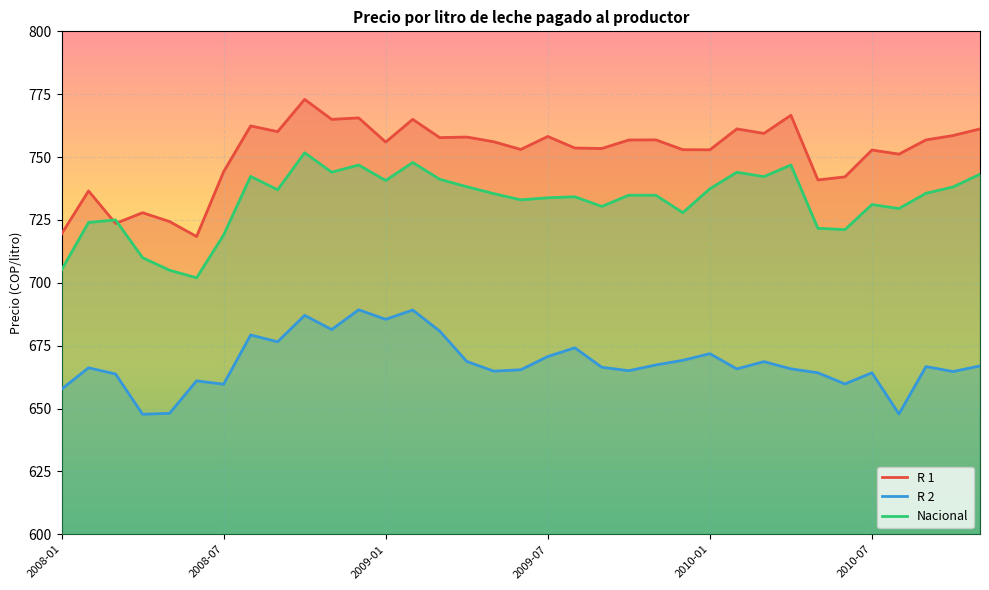

What are all the series names shown in the legend?

R 1, R 2, Nacional